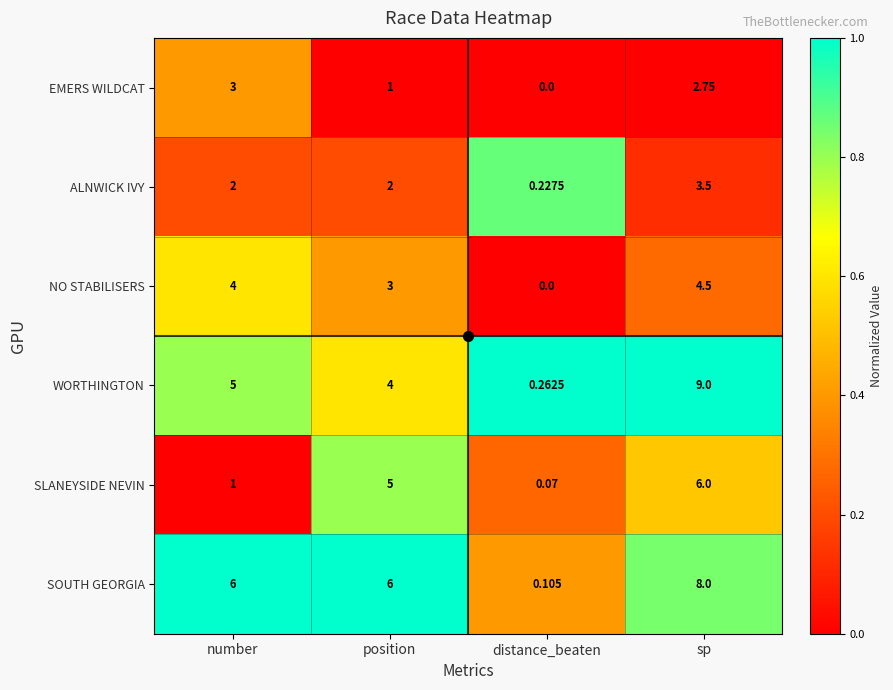

Which series has the largest total across all categories?

SOUTH GEORGIA